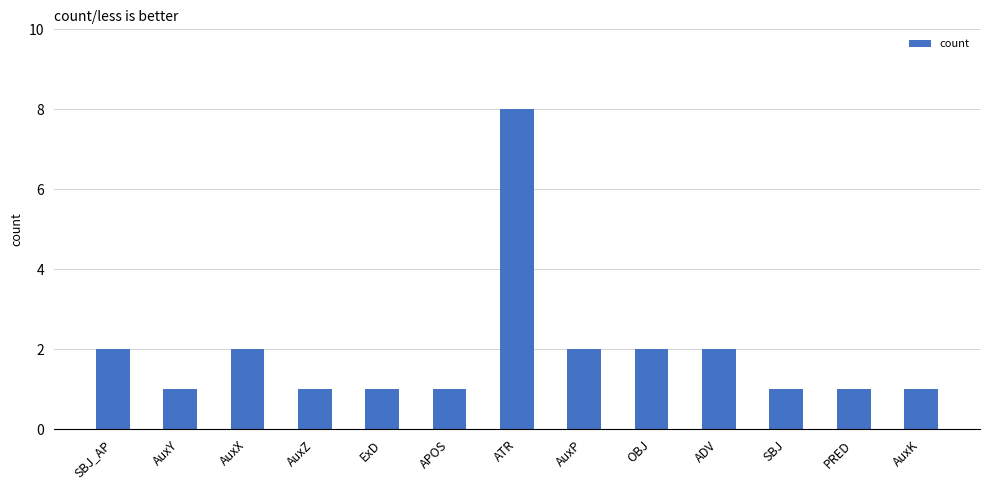

What is the change in value from APOS to ADV?

+1